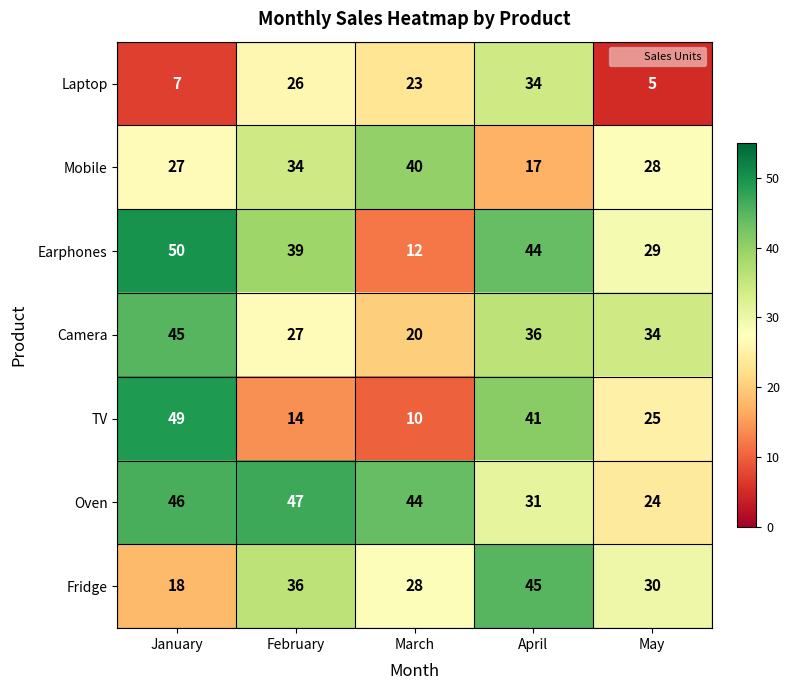

Which series has the widest spread of values?

TV